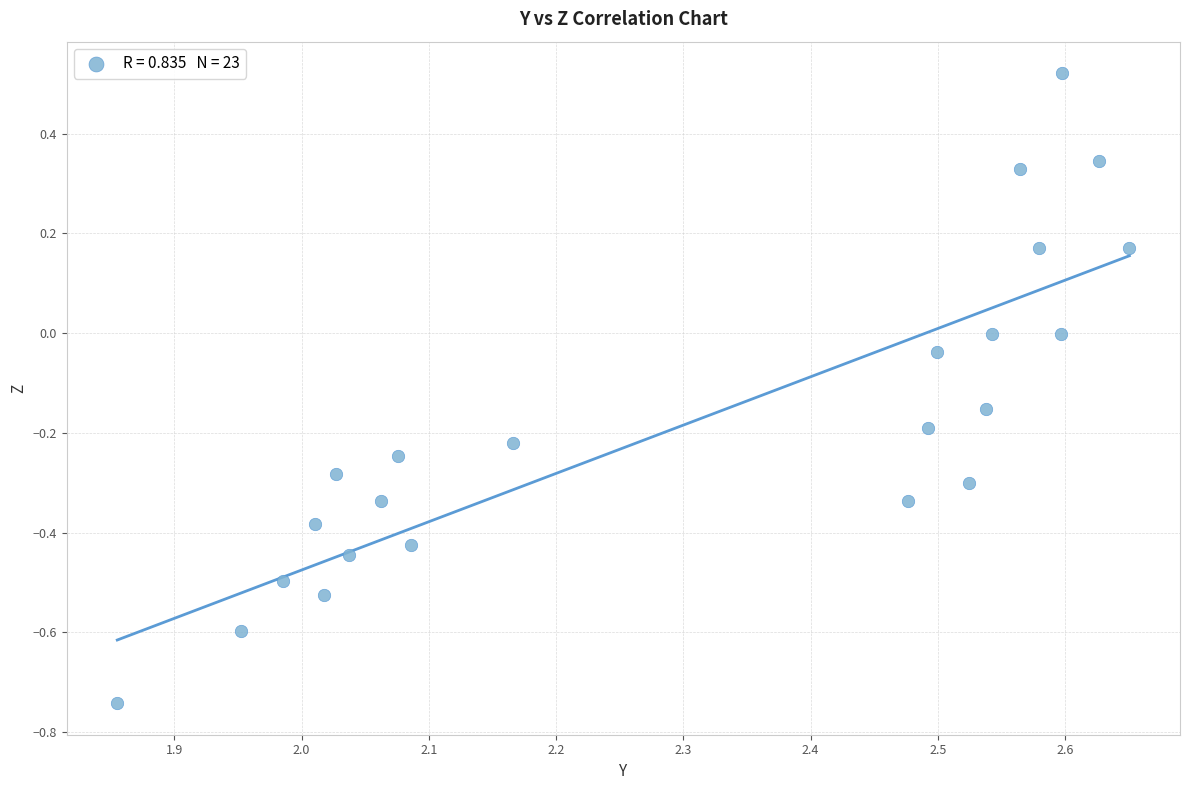

What is the range of Y values (max minus min)?

1.3